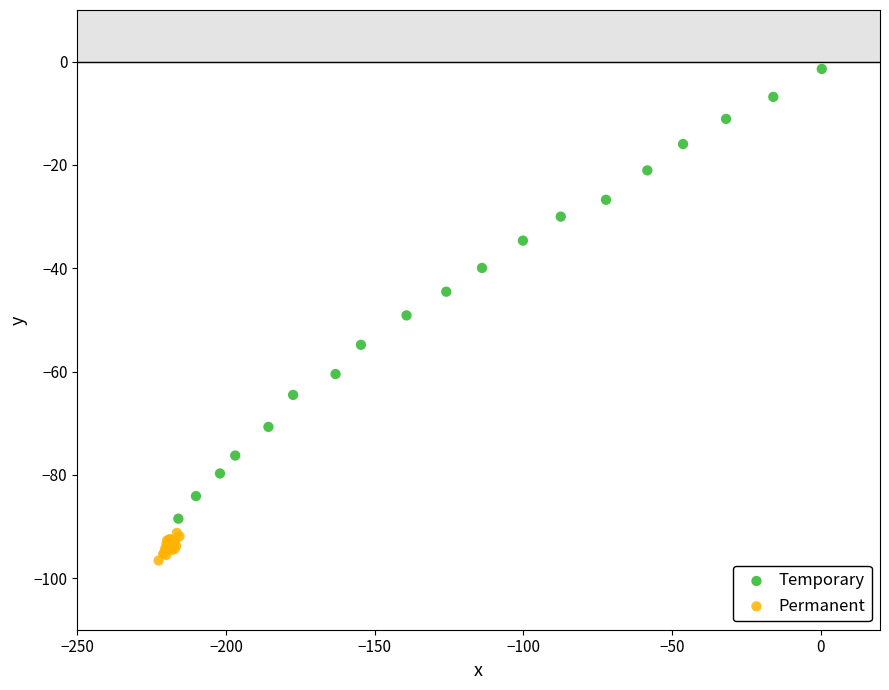

Which series reaches the maximum Y coordinate?

Temporary